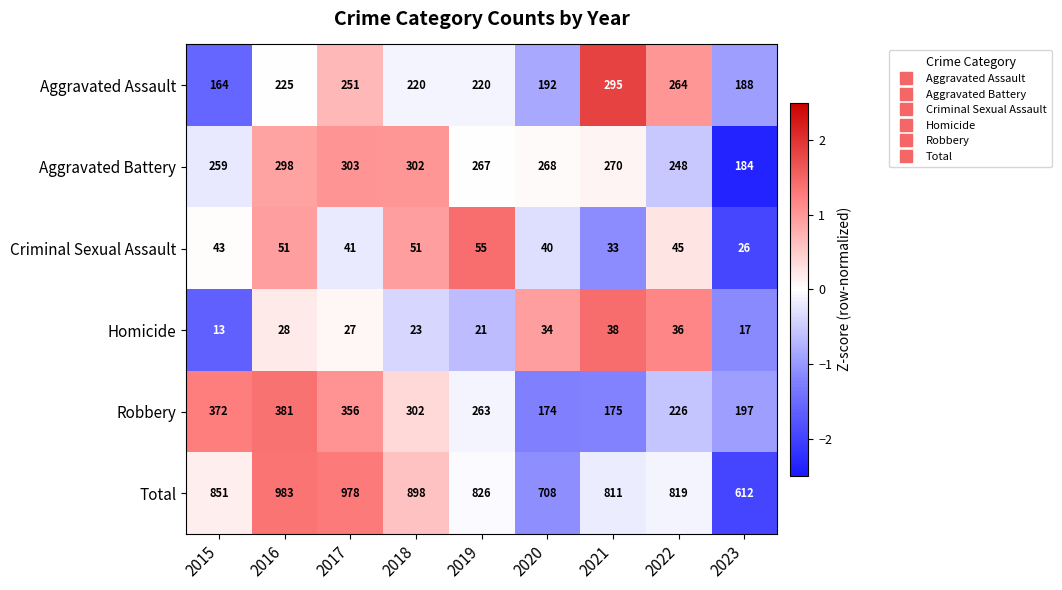

What is the average value of the Aggravated Assault series?

224